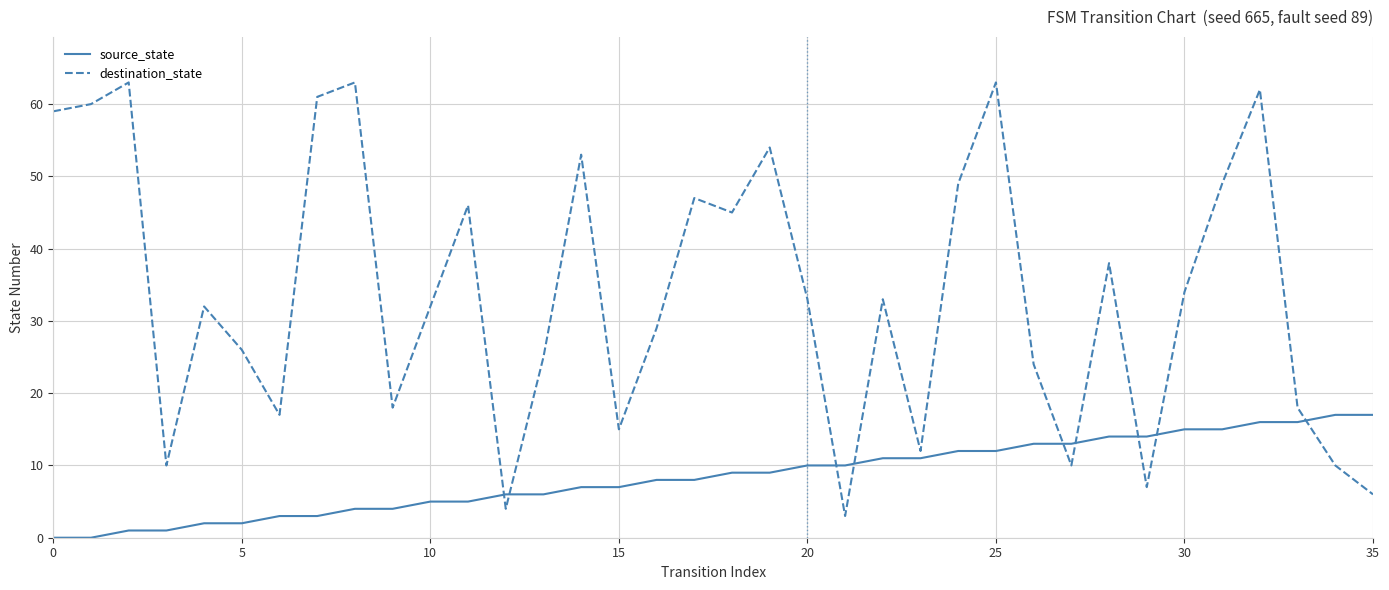

Which series has the widest spread of values?

destination_state